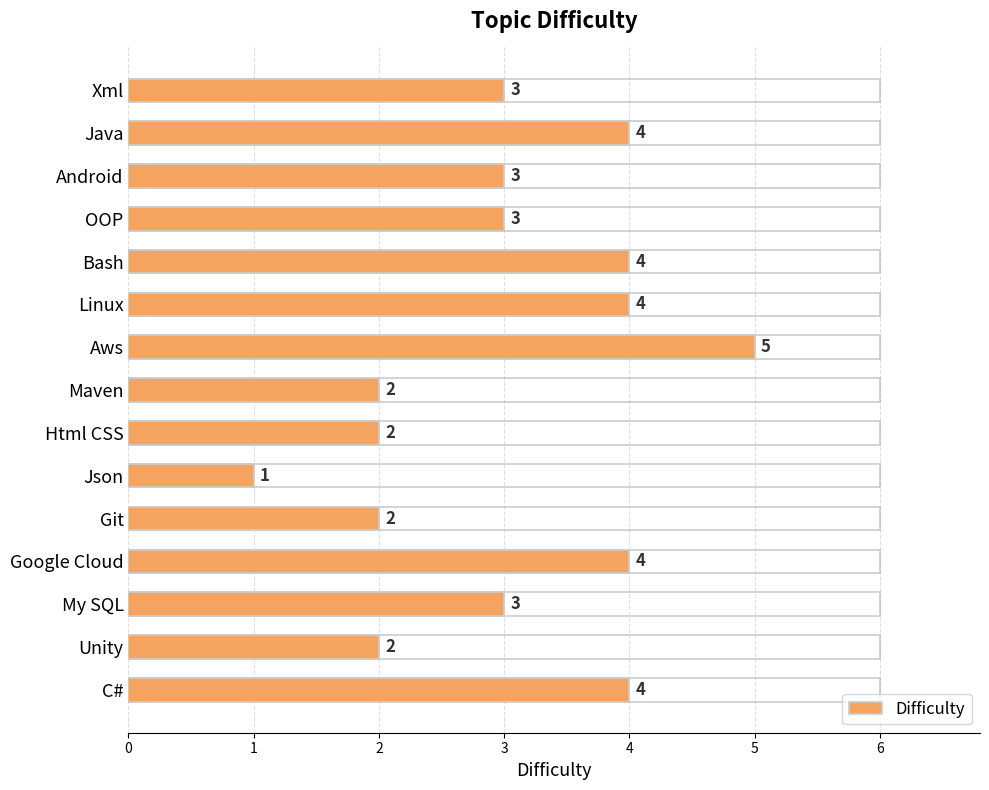

What is the value of the 7th bar from the left?

5